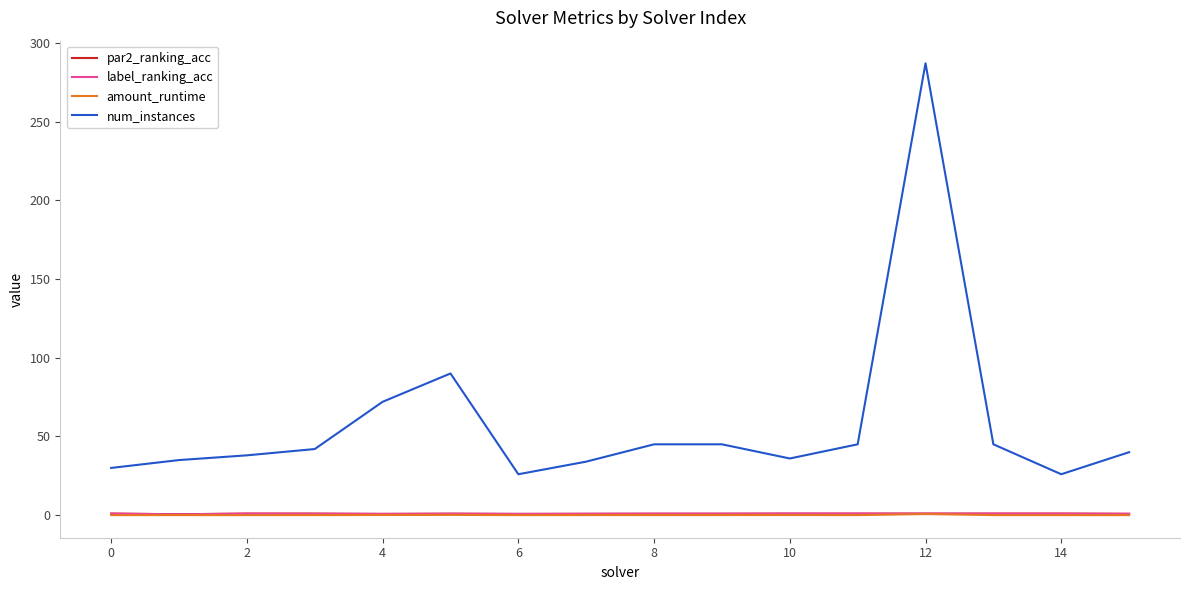

True or false: par2_ranking_acc has more than 0 interior local peaks.

True